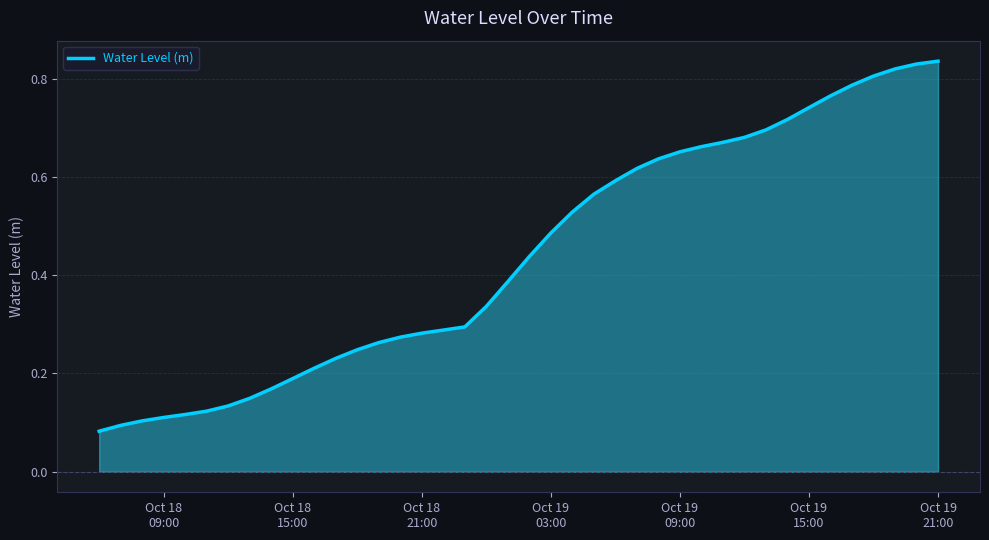

Reading left to right, what are all the values shown in this chart?

0.1	0.1	0.1	0.1	0.1	0.1	0.1	0.1	0.2	0.2	0.2	0.2	0.2	0.3	0.3	0.3	0.3	0.3	0.3	0.4	0.4	0.5	0.5	0.6	0.6	0.6	0.6	0.7	0.7	0.7	0.7	0.7	0.7	0.7	0.8	0.8	0.8	0.8	0.8	0.8